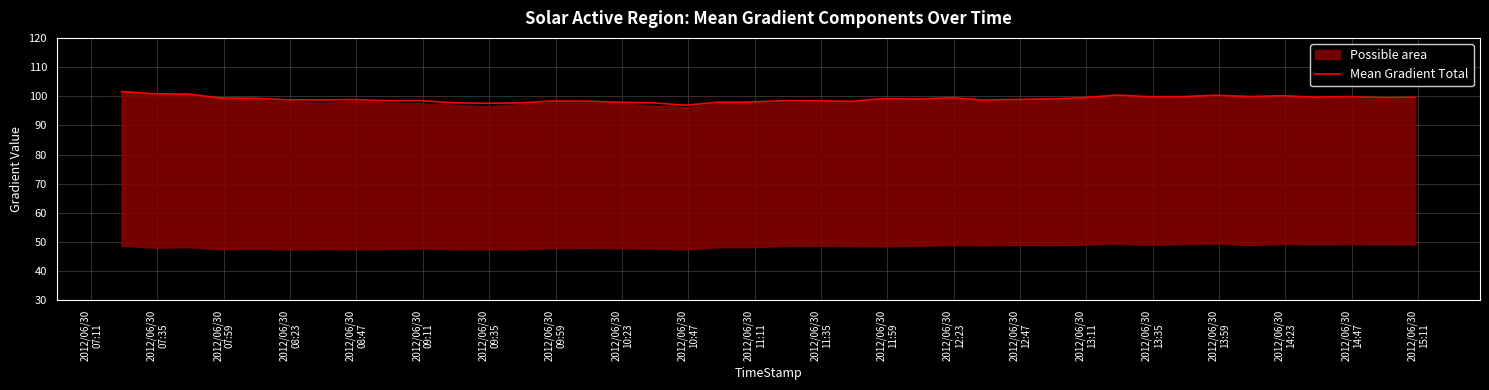

What is the average value?

99.0